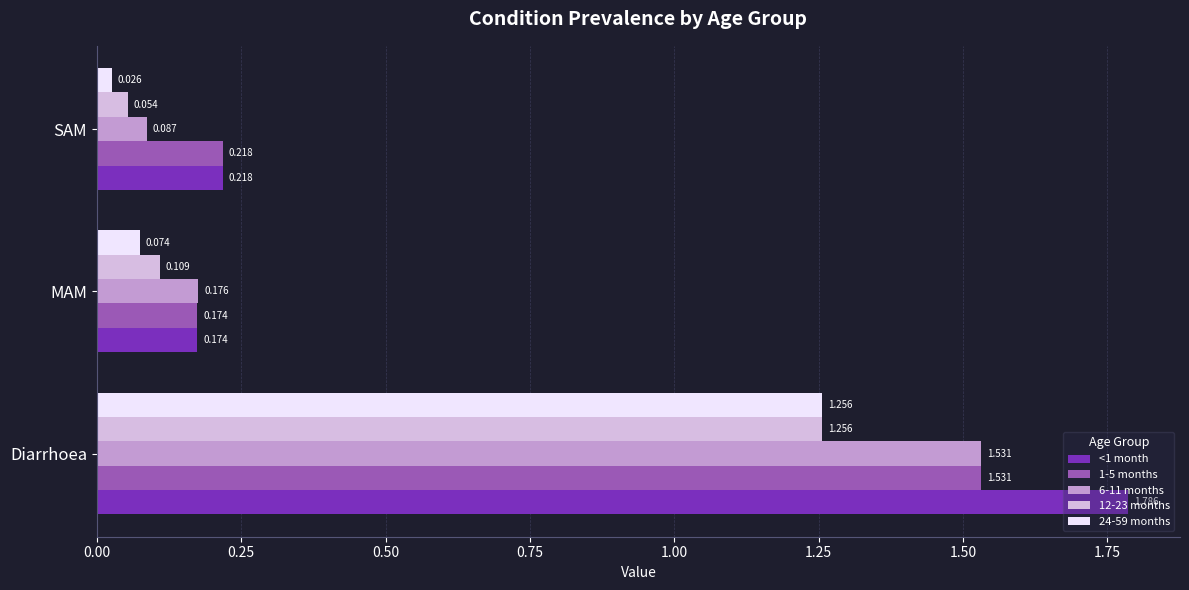

List the labels in order of <1 month value, smallest first.

MAM, SAM, Diarrhoea